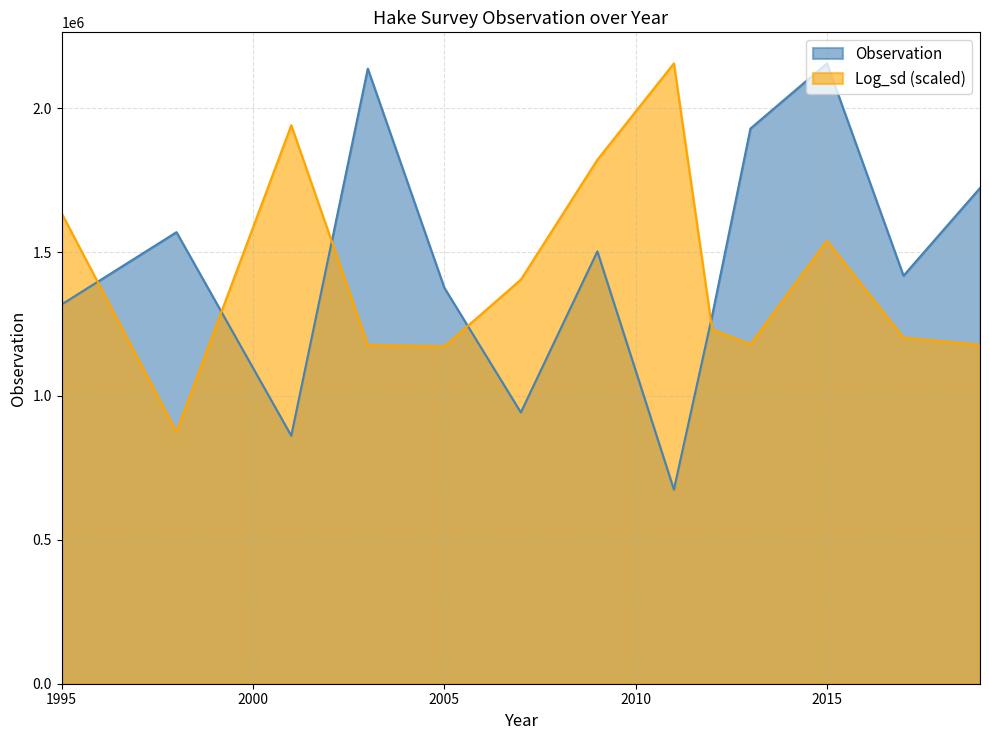

Rank the series by their average value, from highest to lowest.

Observation, Log_sd (scaled)